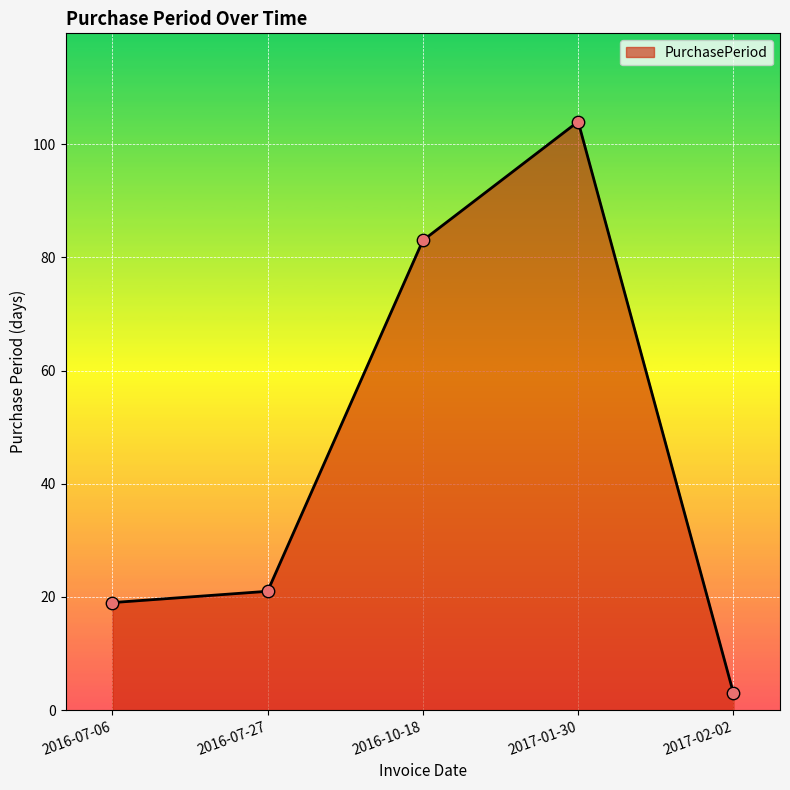

Approximately how many times larger is the value at 2016-07-27 compared to 2016-10-18?

0.3